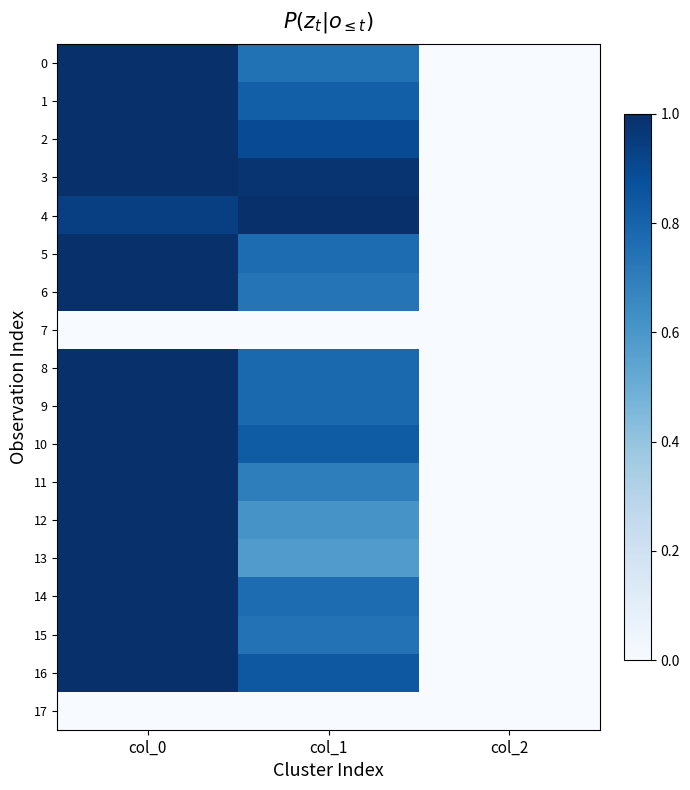

At which category is the sum across all series the highest?

col_0